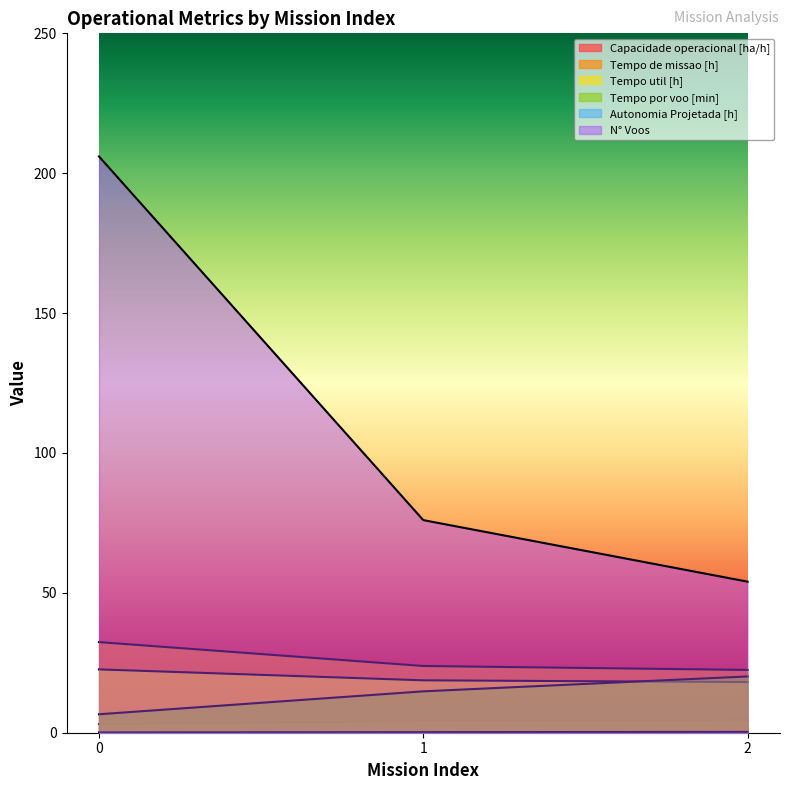

Rank the series by their maximum value, from highest to lowest.

N° Voos, Tempo de missao [h], Tempo util [h], Tempo por voo [min], Capacidade operacional [ha/h], Autonomia Projetada [h]